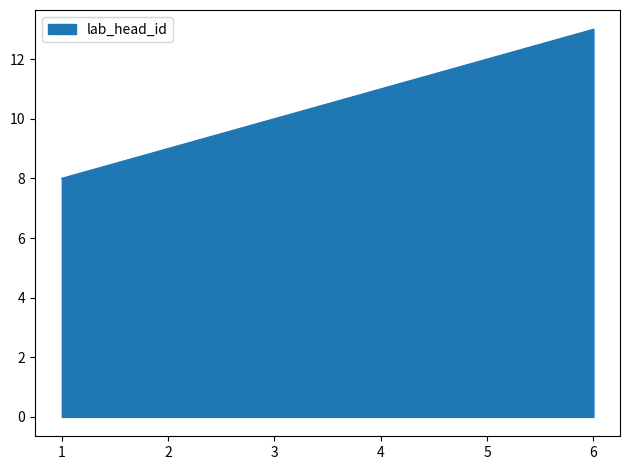

How many series are shown in this chart?

1